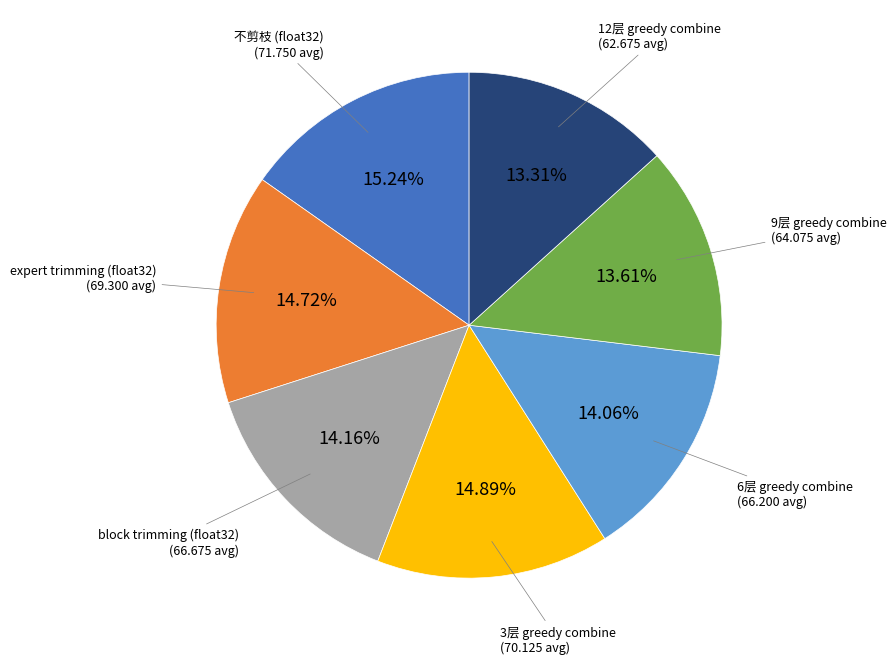

Count the number of slices in the pie.

7